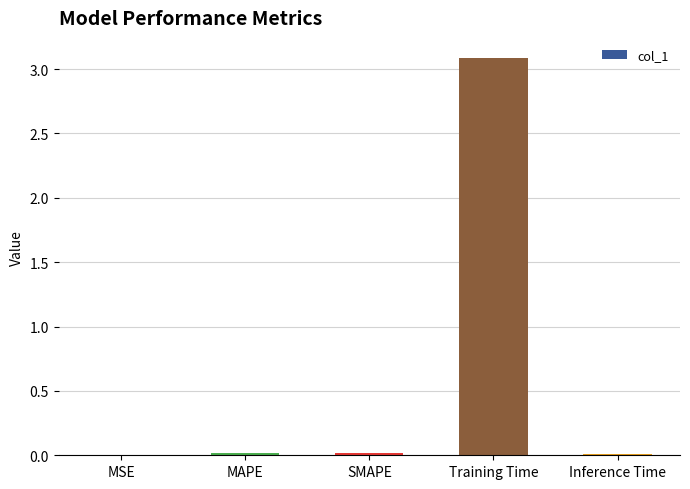

The chart shows a value of 3.1 at Training Time. True or false?

True